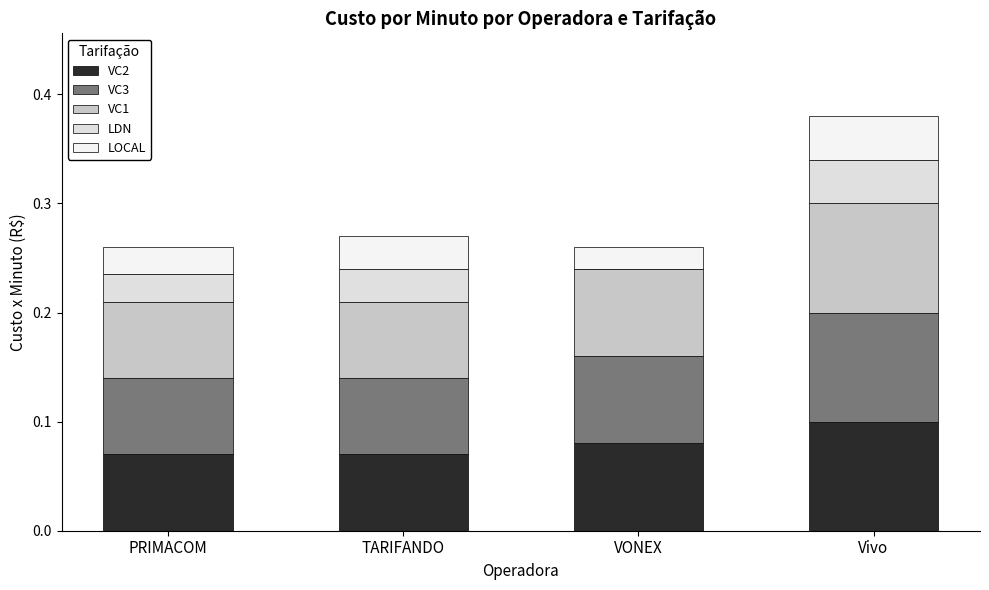

List the labels in order of LOCAL value, largest first.

Vivo, TARIFANDO, PRIMACOM, VONEX